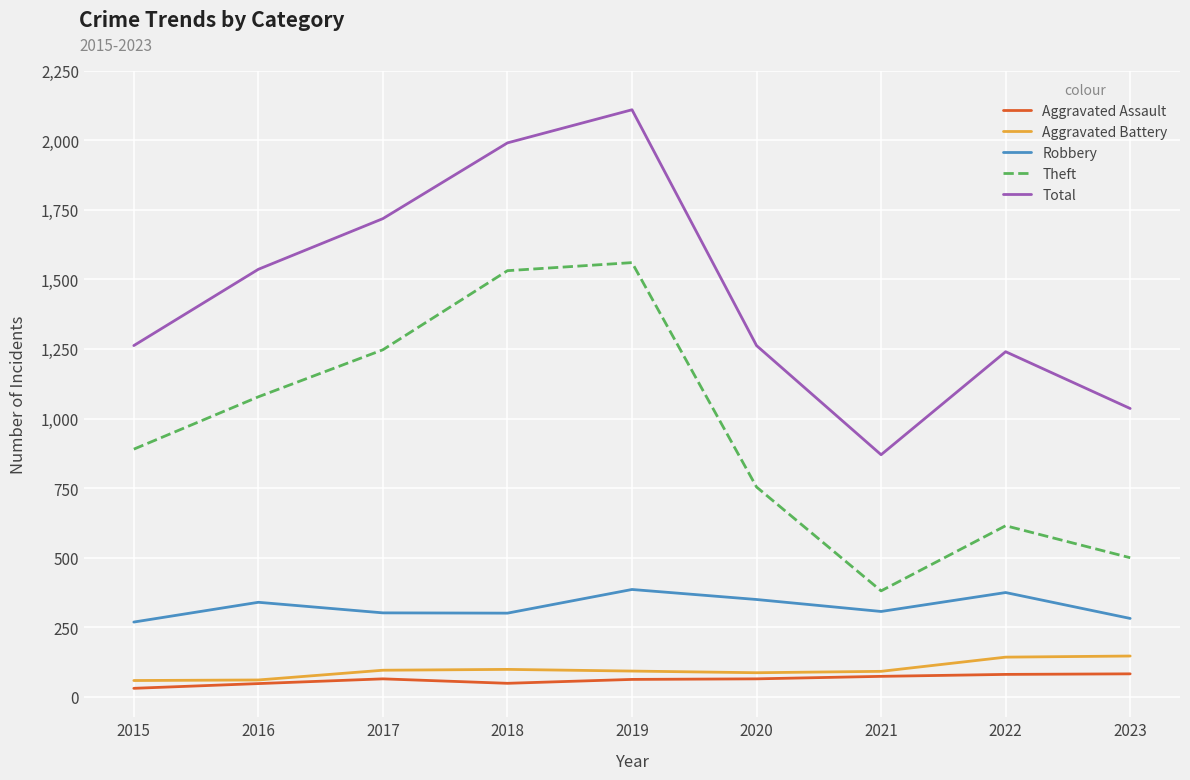

At which category does Robbery reach its first local peak?

2016